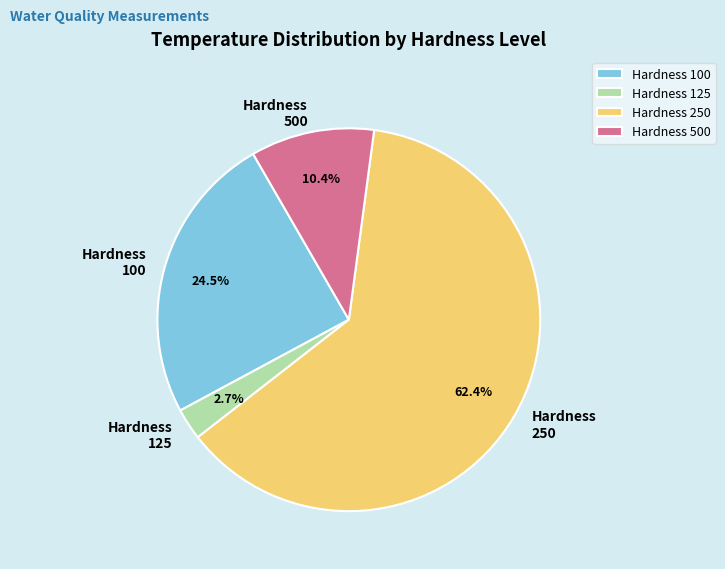

Count the number of slices in the pie.

4